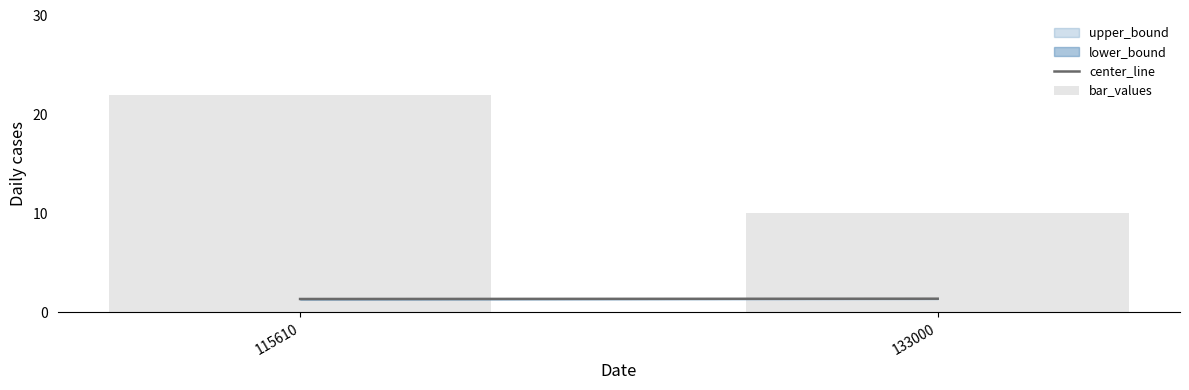

What is the greatest value displayed?

22